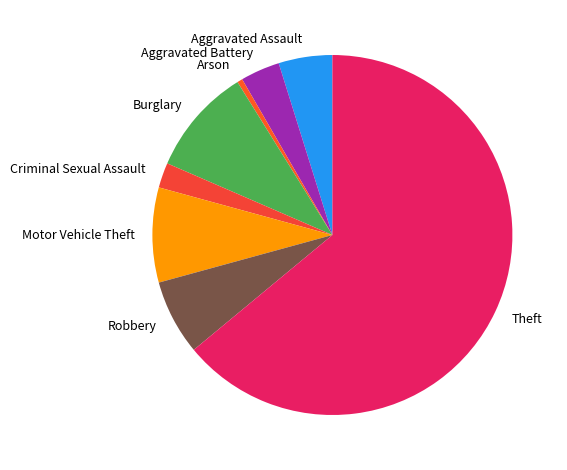

Does Theft represent more than half of the total?

Yes